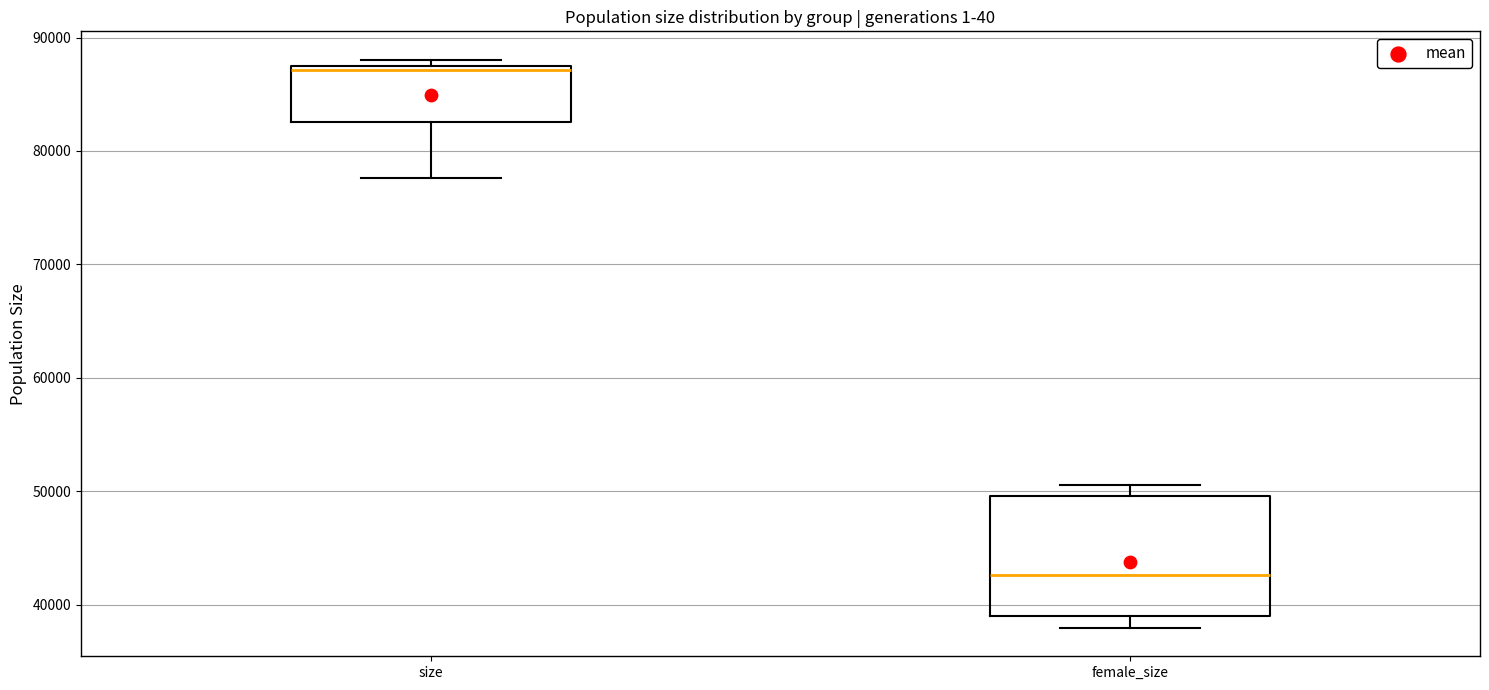

Which box's median line is the highest?

size